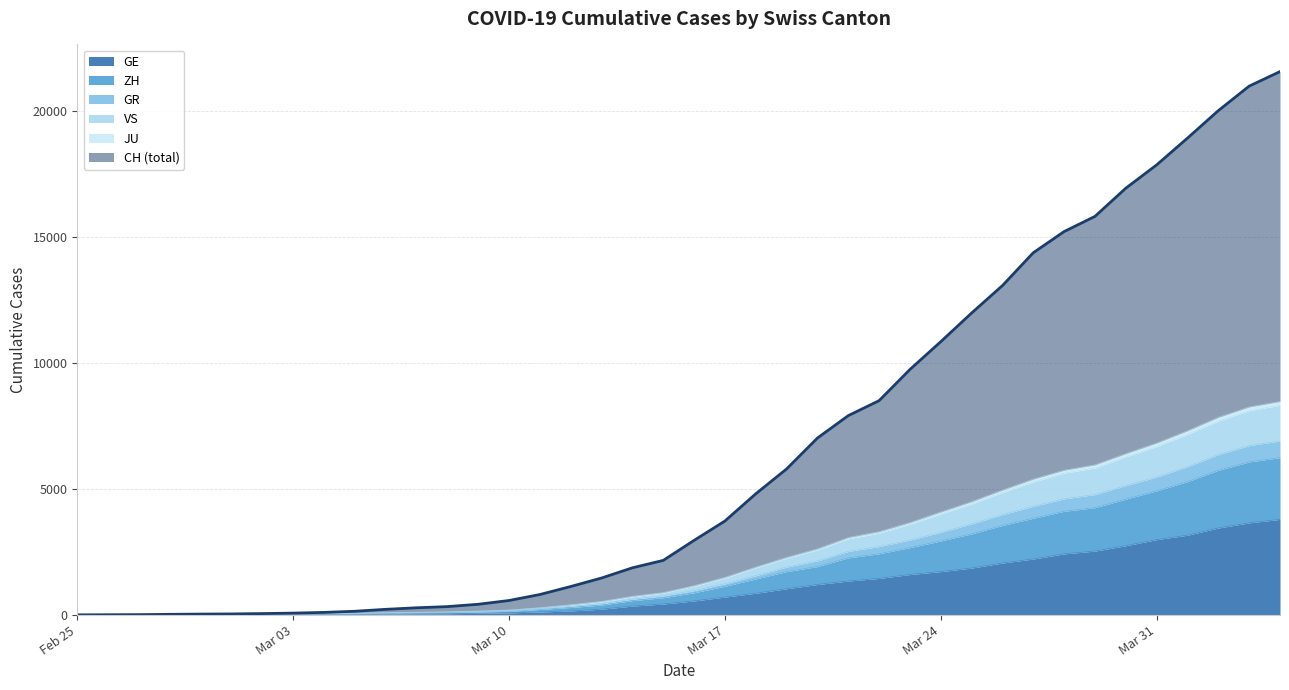

At which label does JU reach its minimum?

Feb 25